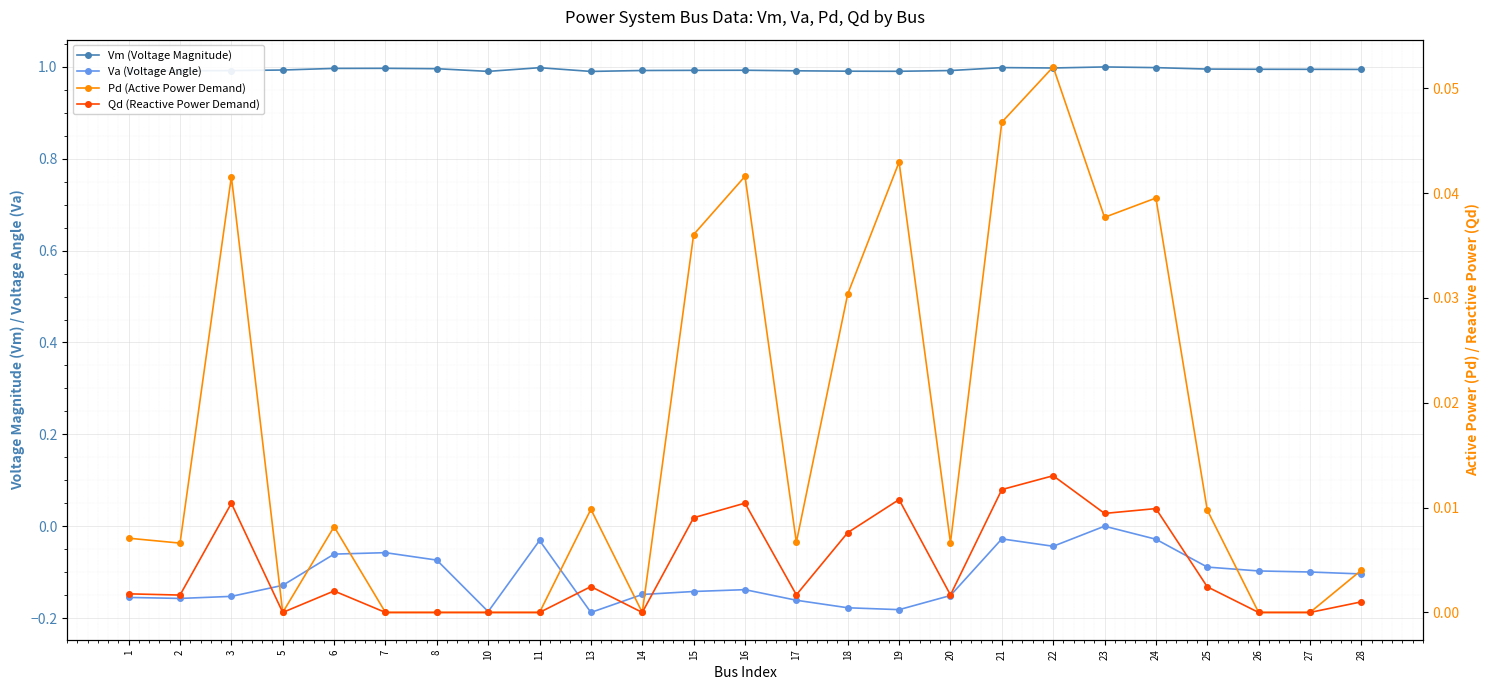

At which category does Vm (Voltage Magnitude) reach its first local valley?

2